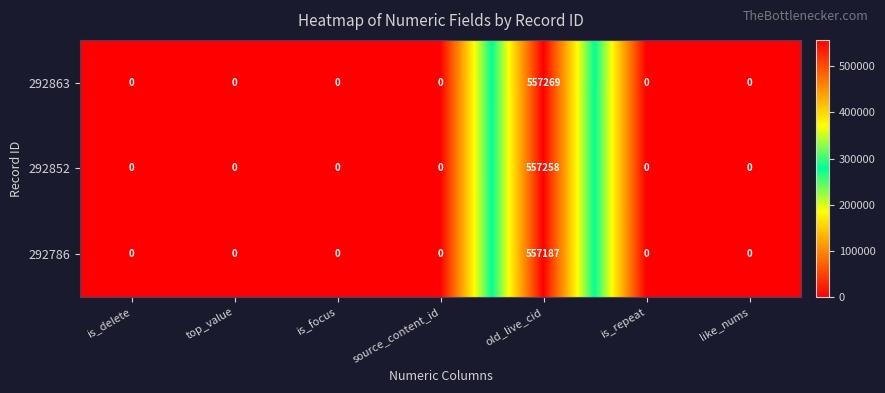

What value does the 292852 series have at old_live_cid, to the nearest 50?

557250